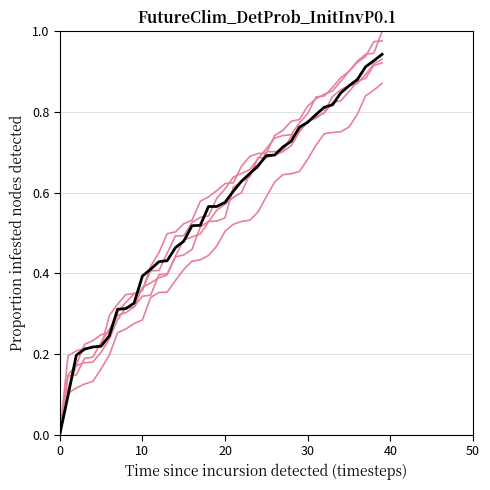

Is this an area chart (filled region under the line)?

No